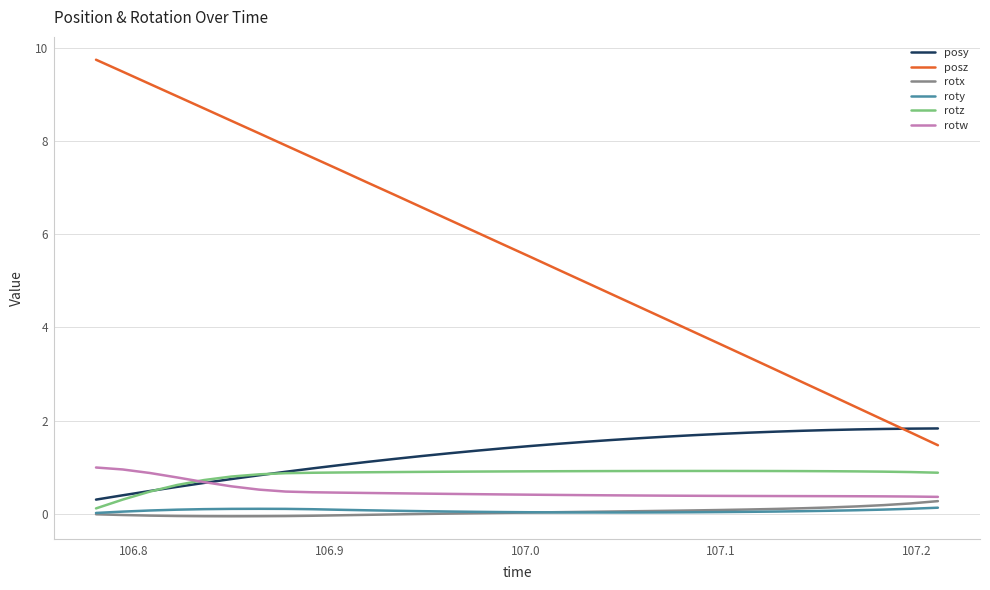

Which series has the largest total across all categories?

posz